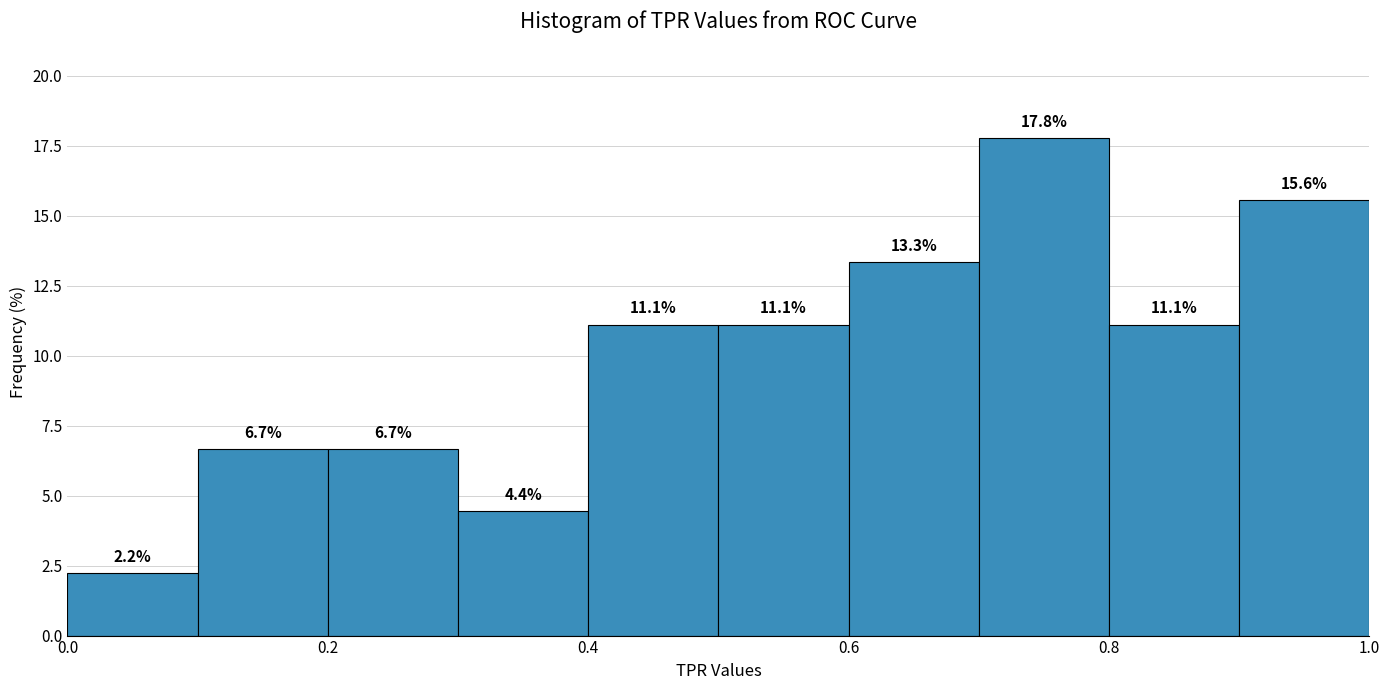

What is the height of the bar covering 0.4 to 0.5 on the x-axis?

11.1